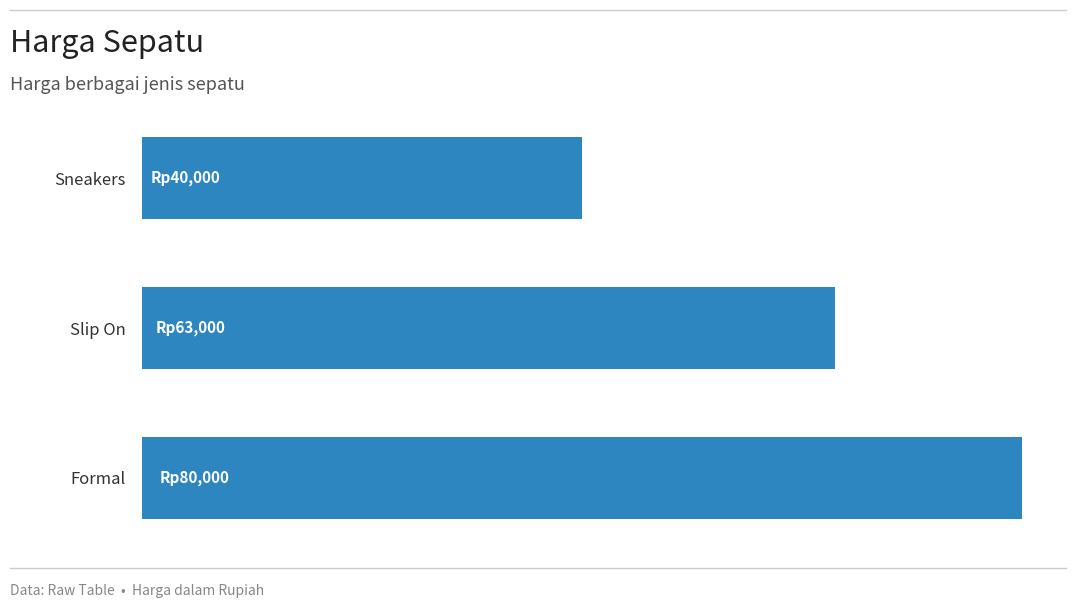

What is the difference between the maximum and minimum values?

40000